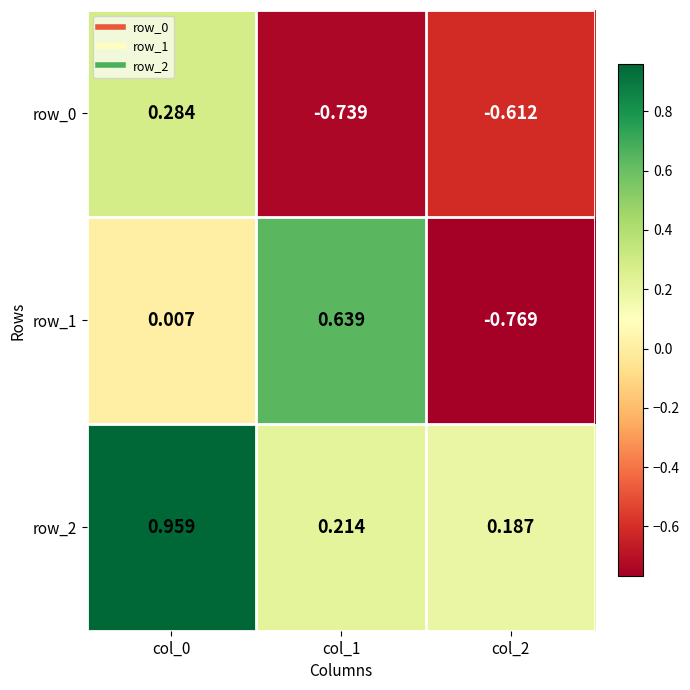

At how many categories does at least one series exceed 0?

3